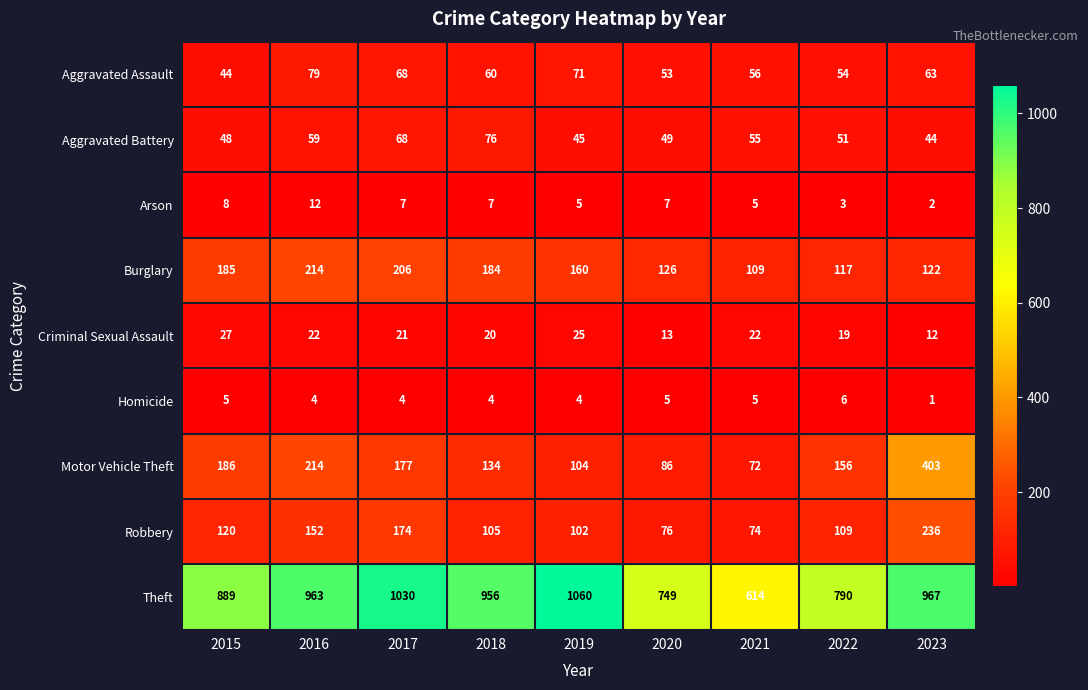

What is the minimum value shown in the chart?

1